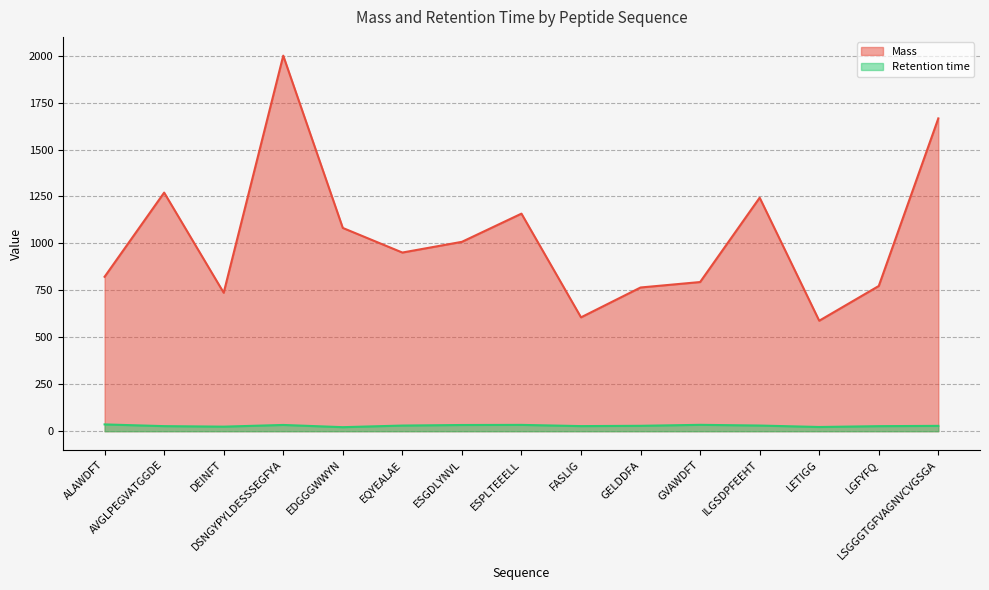

What is the label of the 7th point from the right?

FASLIG